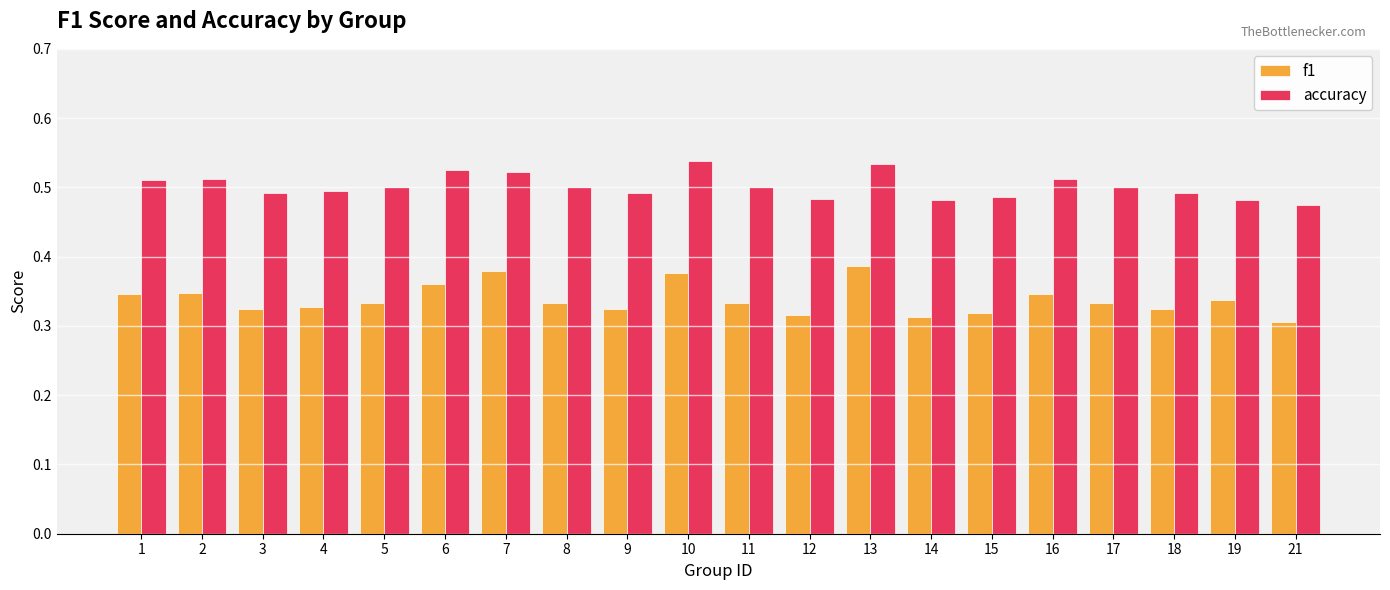

Is the value of accuracy at 11 greater than the value of f1 at 18?

Yes